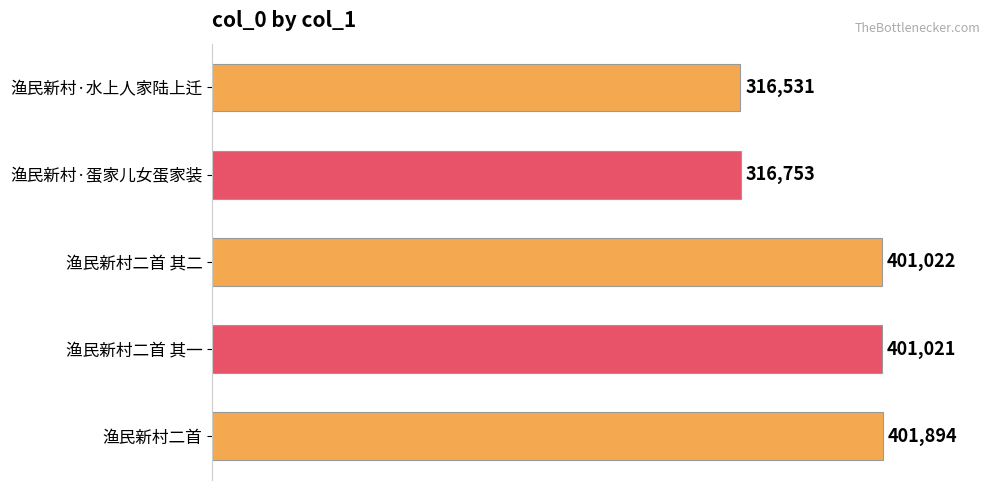

What is the sum of all values?

1837221